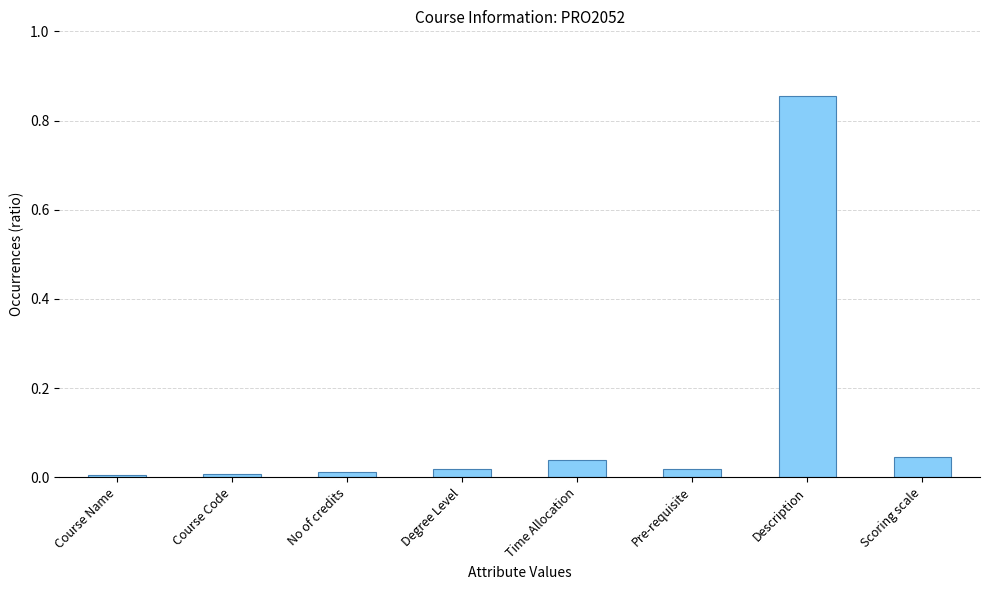

True or false: the data shows 0.0 at Scoring scale.

True